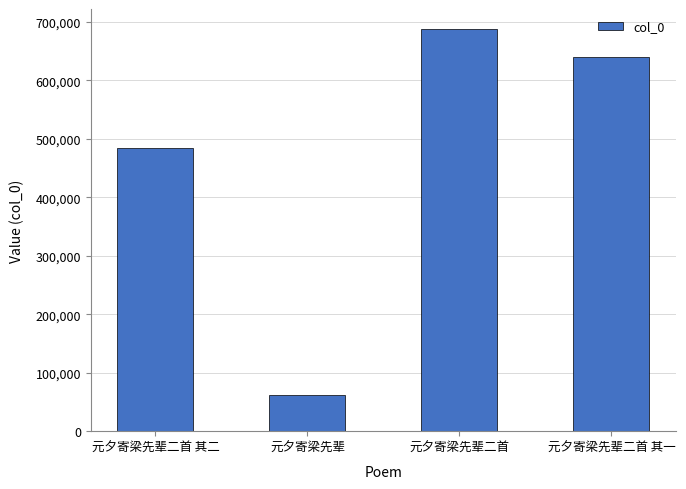

What is the sum of the values at 元夕寄梁先辈 and 元夕寄梁先辈二首 其二?

545847